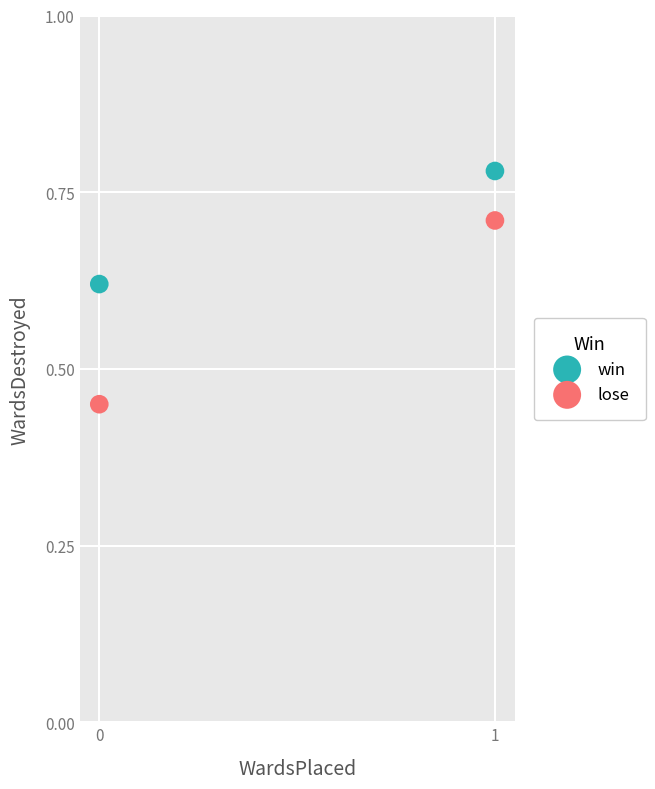

Across all data points, what is the range of Y values (max minus min)?

0.3